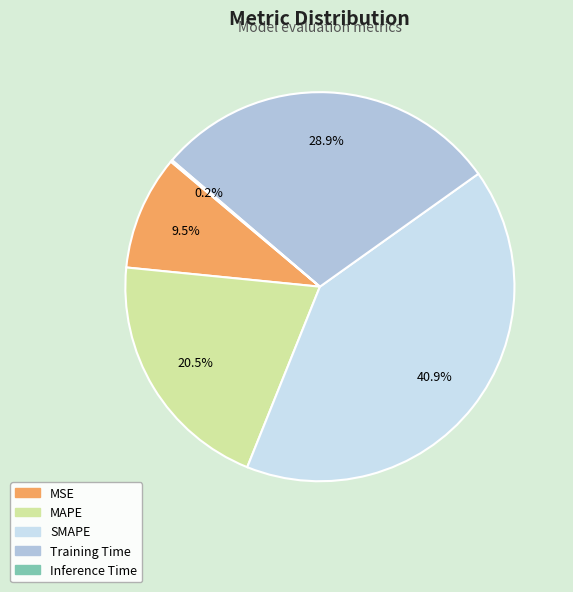

What is the largest slice in the pie chart?

SMAPE